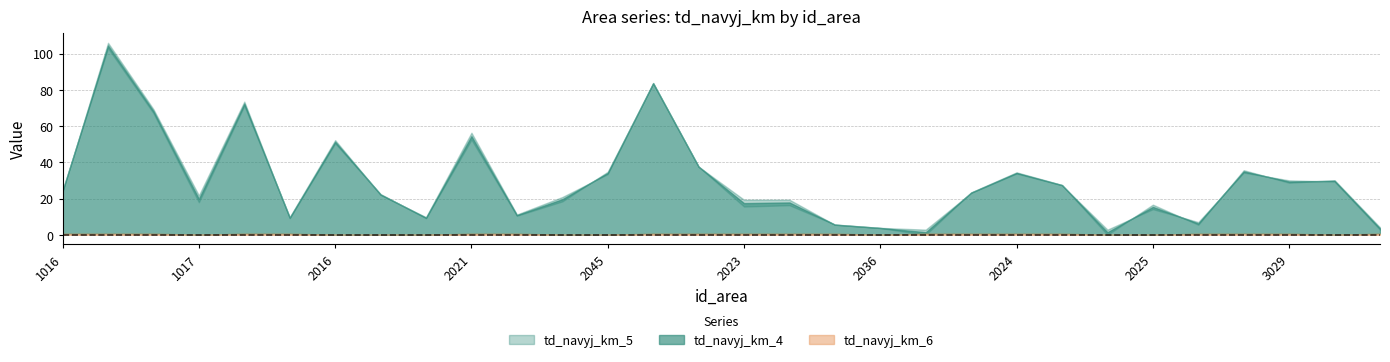

What position from the right is 1017?

27